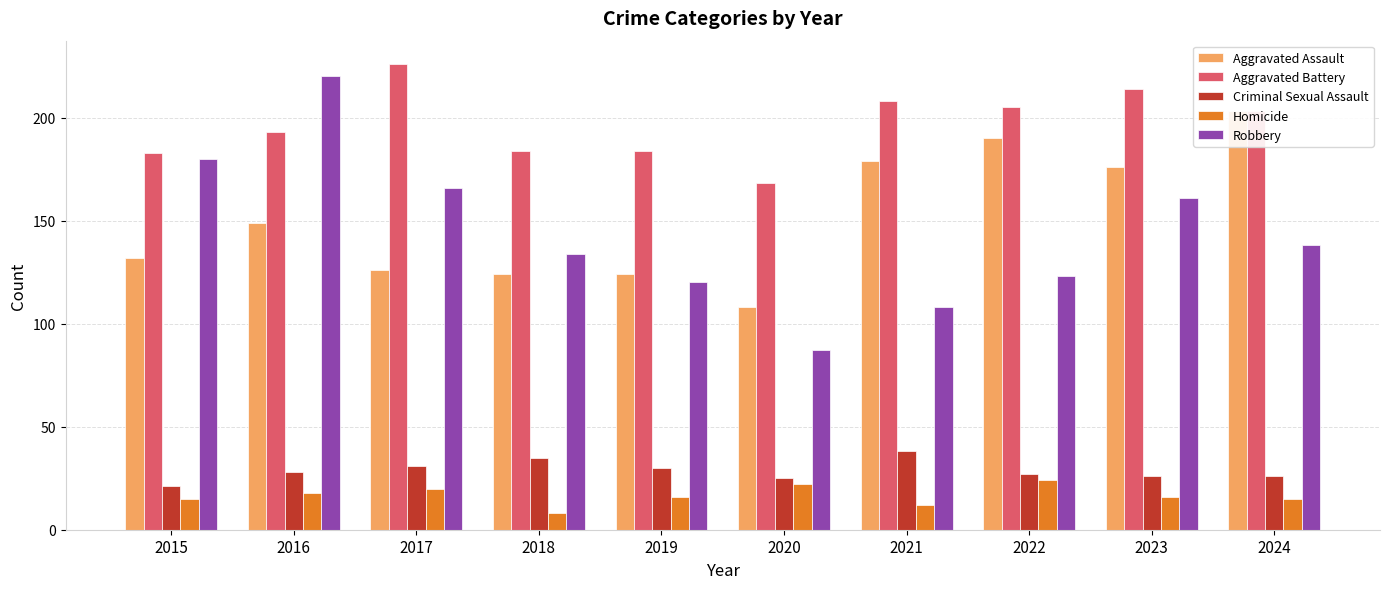

At how many categories does at least one series exceed 111?

10